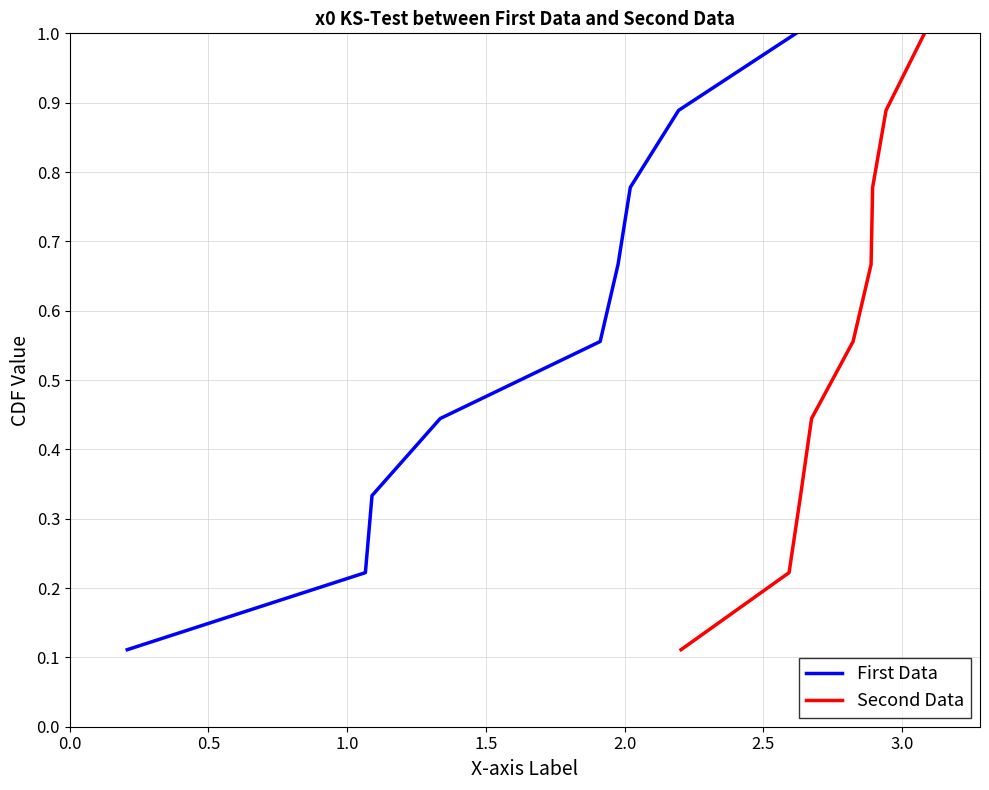

What are all the series names shown in the legend?

First Data, Second Data